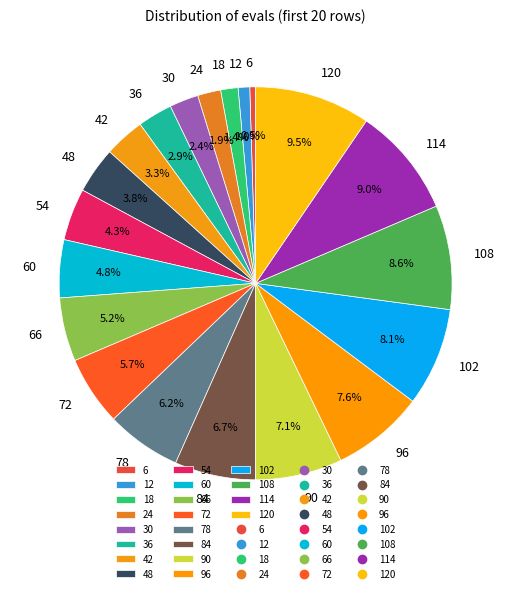

True or false: 12 accounts for 1% of the total.

True